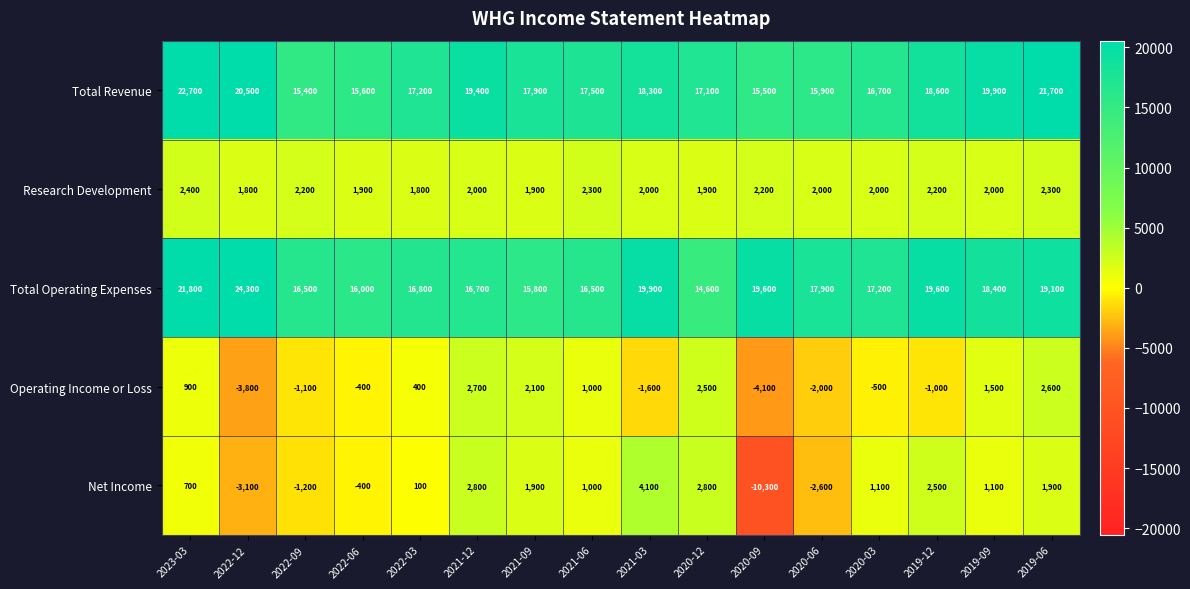

Is the value of Total Operating Expenses at 2022-06 greater than the value of Operating Income or Loss at 2022-09?

Yes